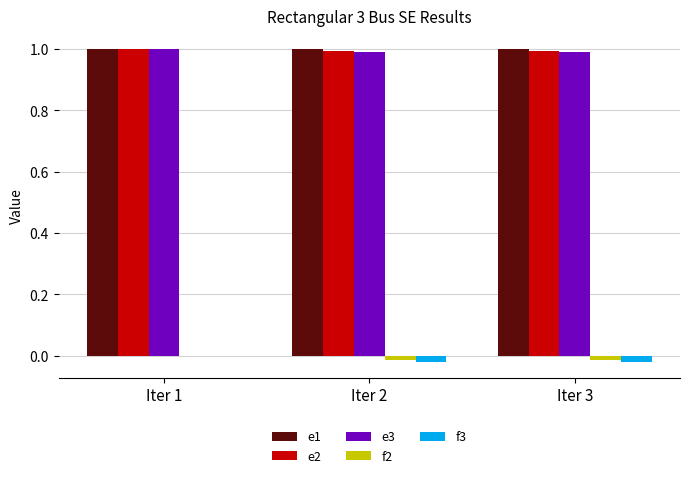

What is the sum of all e1 values?

3.0